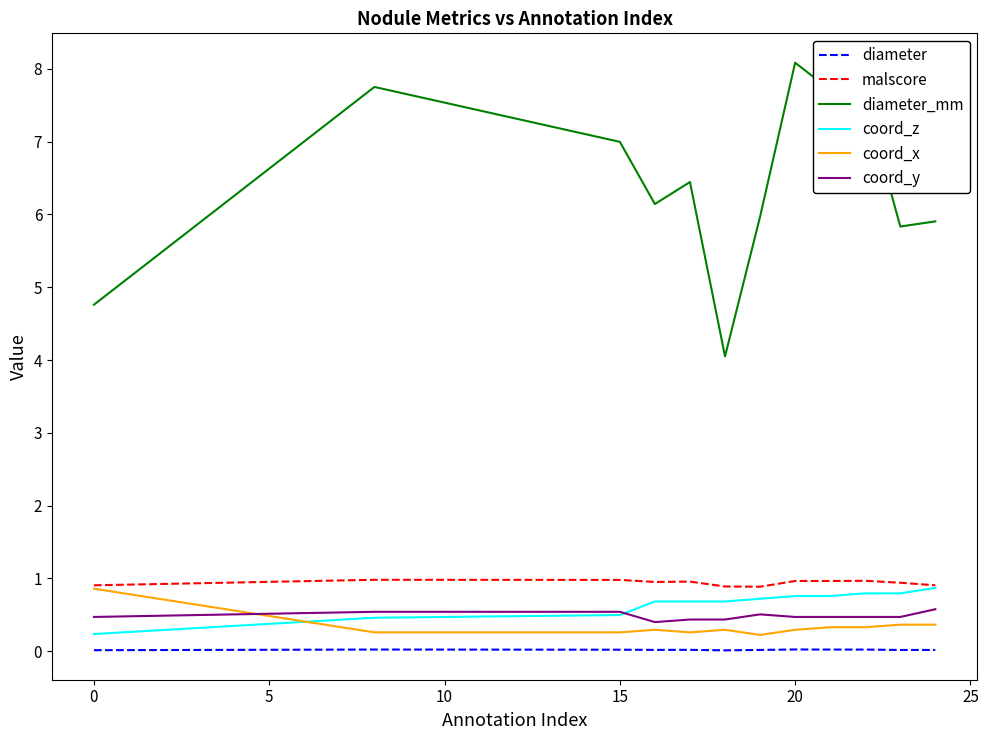

Which series has the largest range (max minus min)?

diameter_mm